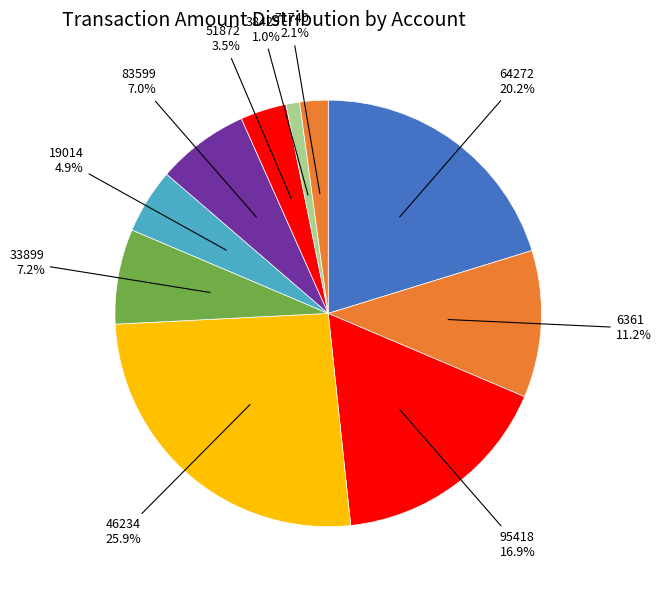

How many slices are in this pie chart?

10